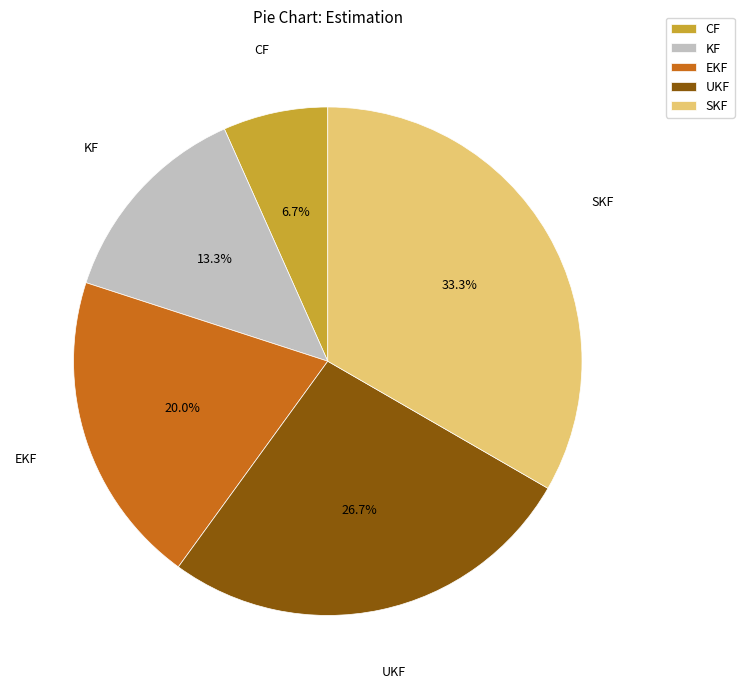

Does any single category account for the majority?

No